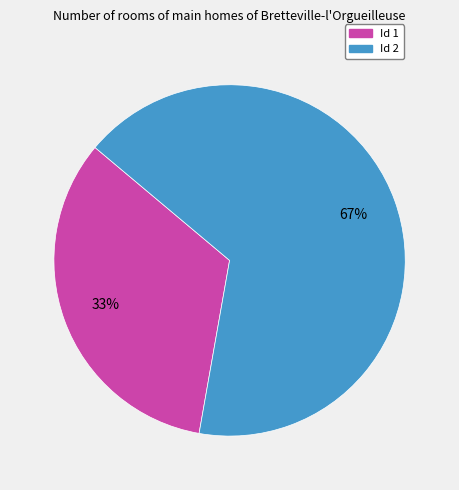

To the nearest percent, what is the average slice percentage?

50%